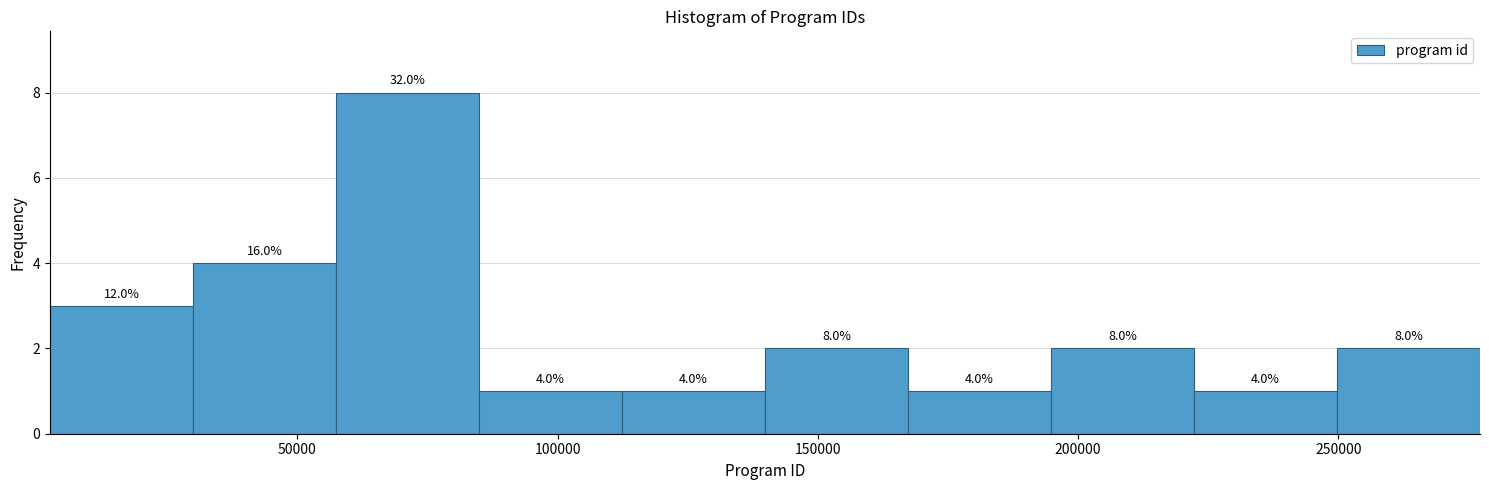

Which range on the x-axis has the tallest bar?

55000 to 85000